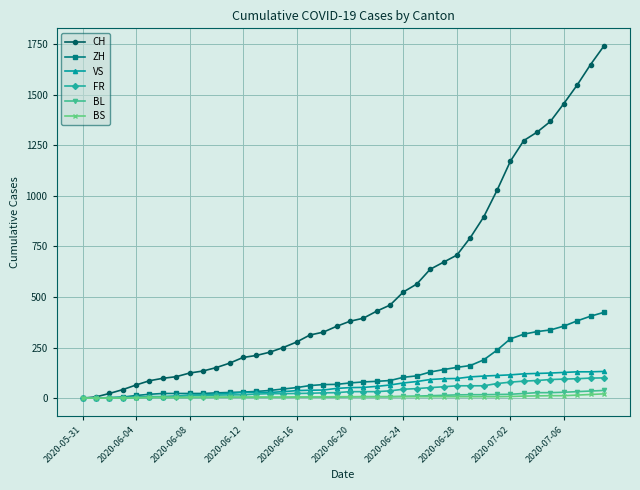

What is the maximum value for ZH?

424